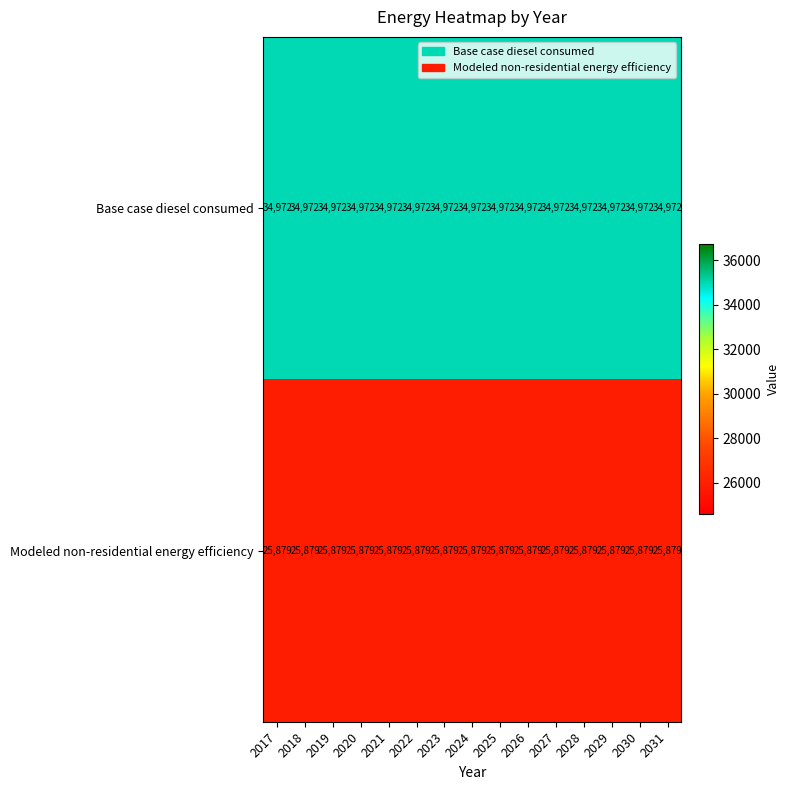

What is the total value across all series at 2024?

60851